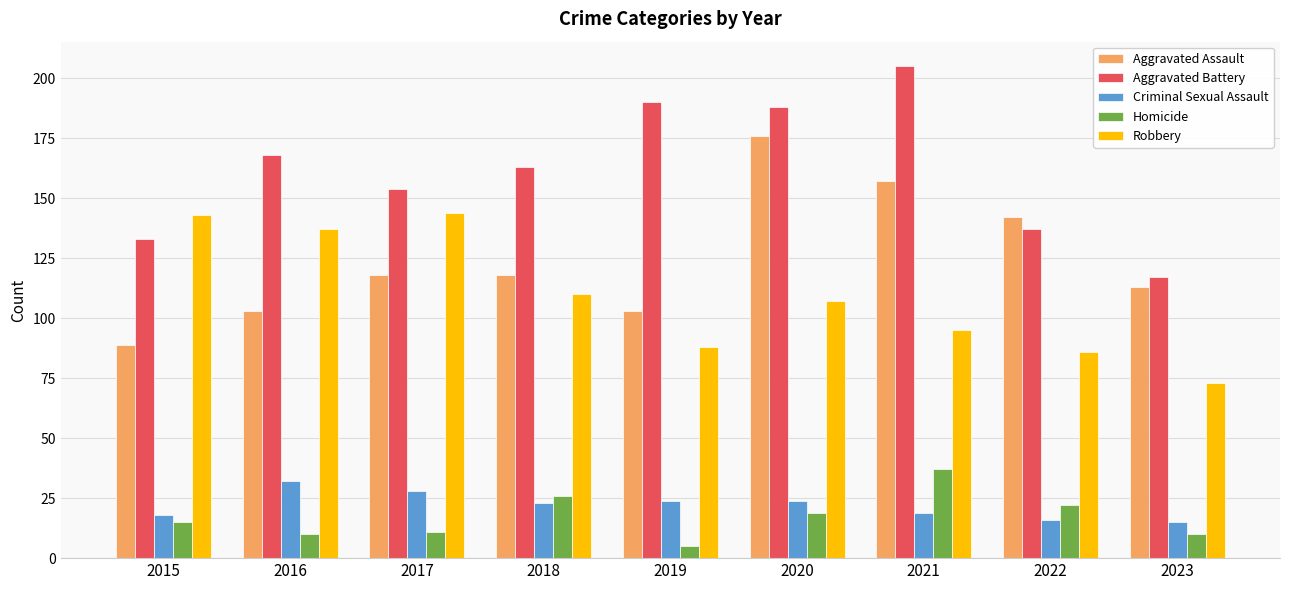

Reading right to left, extract all data points from this chart.

Aggravated Assault: 2023=113	2022=142	2021=157	2020=176	2019=103	2018=118	2017=118	2016=103	2015=89
Aggravated Battery: 2023=117	2022=137	2021=205	2020=188	2019=190	2018=163	2017=154	2016=168	2015=133
Criminal Sexual Assault: 2023=15	2022=16	2021=19	2020=24	2019=24	2018=23	2017=28	2016=32	2015=18
Homicide: 2023=10	2022=22	2021=37	2020=19	2019=5	2018=26	2017=11	2016=10	2015=15
Robbery: 2023=73	2022=86	2021=95	2020=107	2019=88	2018=110	2017=144	2016=137	2015=143